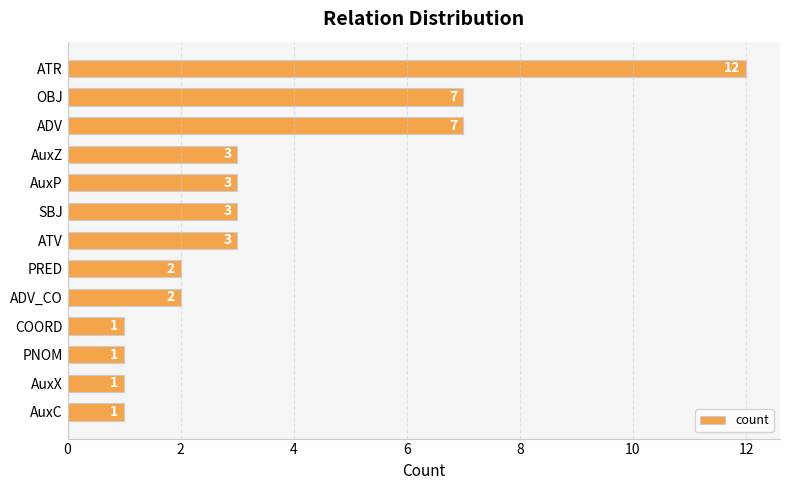

How many data points are less than 3?

6